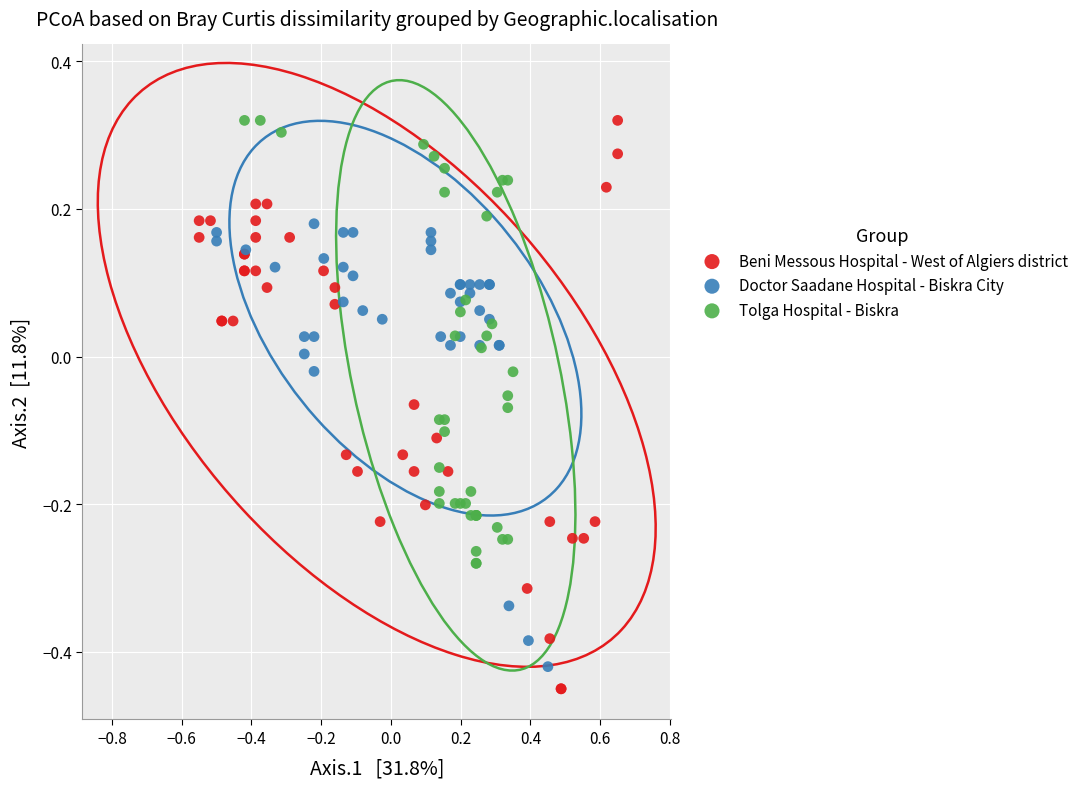

Which series has the widest spread of Y values?

Beni Messous Hospital - West of Algiers district